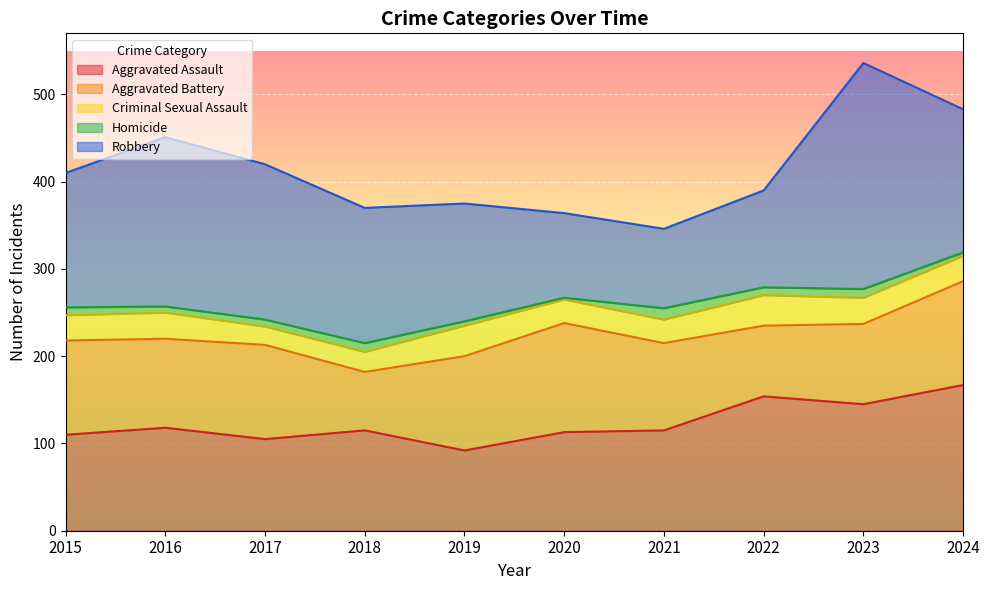

True or false: Homicide and Aggravated Battery intersect in this chart.

False